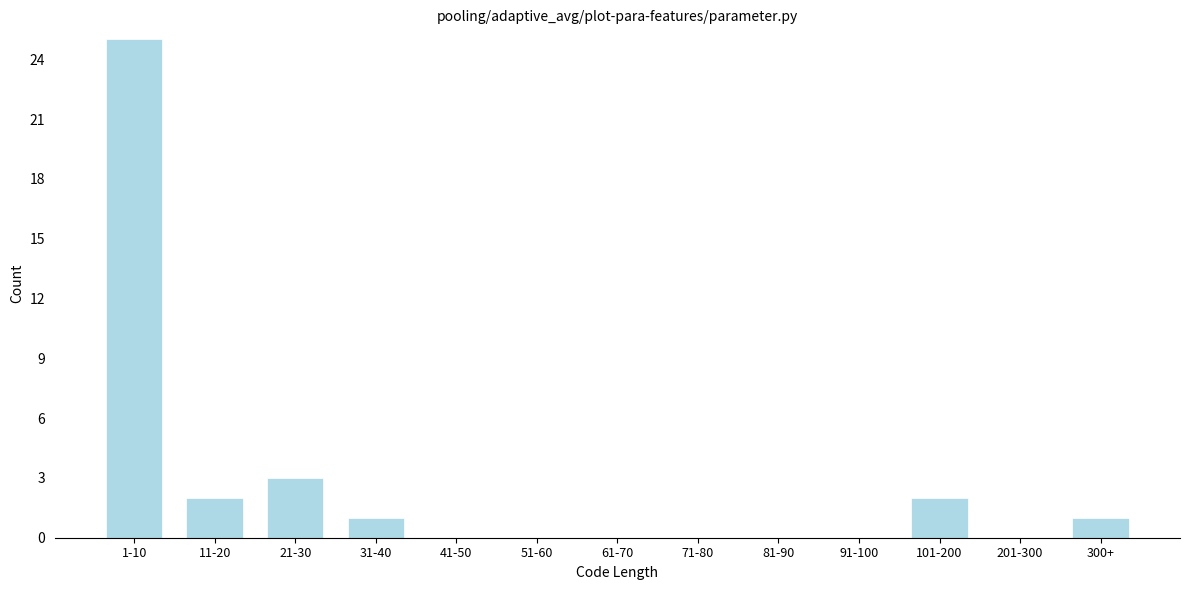

Reading right to left, what are all the values shown in this chart?

300+=1	201-300=0	101-200=2	91-100=0	81-90=0	71-80=0	61-70=0	51-60=0	41-50=0	31-40=1	21-30=3	11-20=2	1-10=25